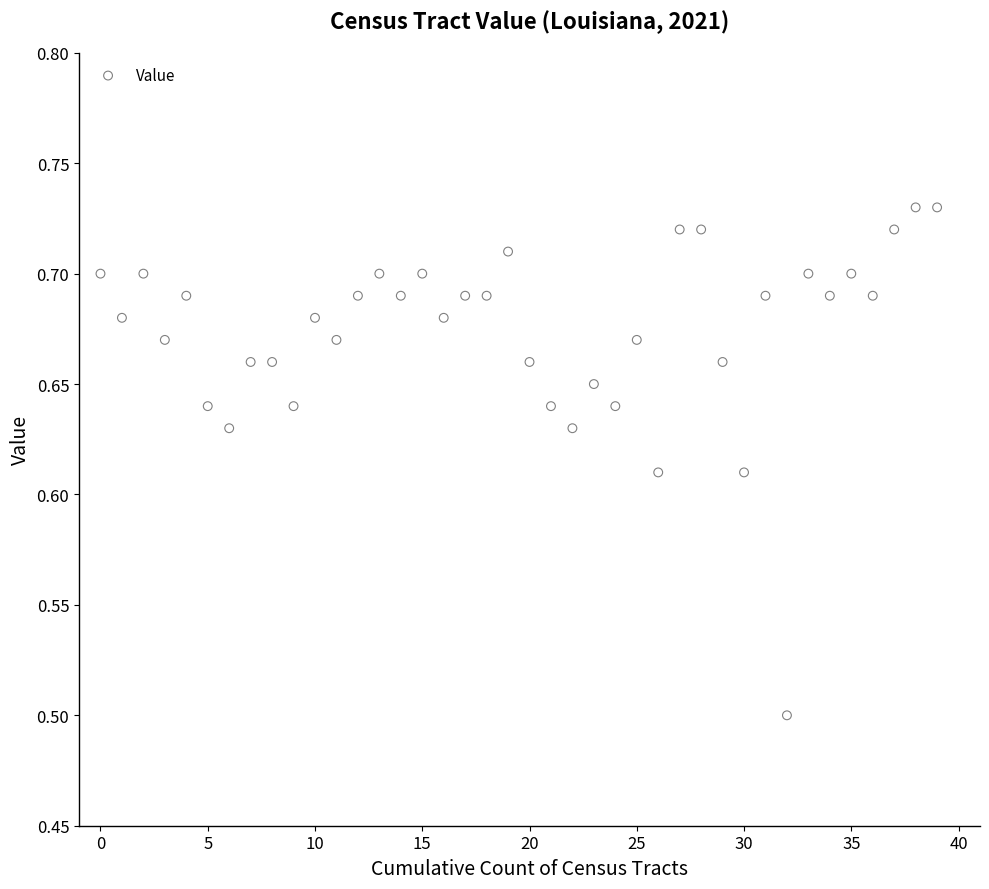

What Y value in the scatter plot is closest to 0?

0.5